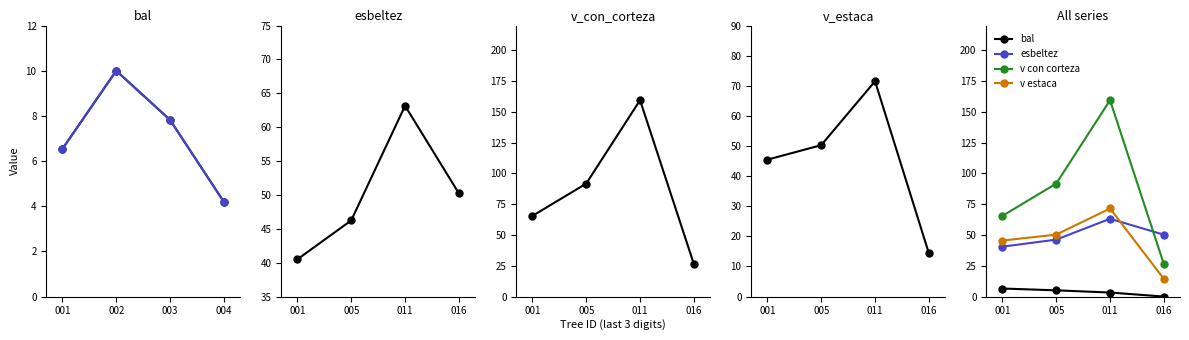

What is the maximum value shown in the chart?

159.4